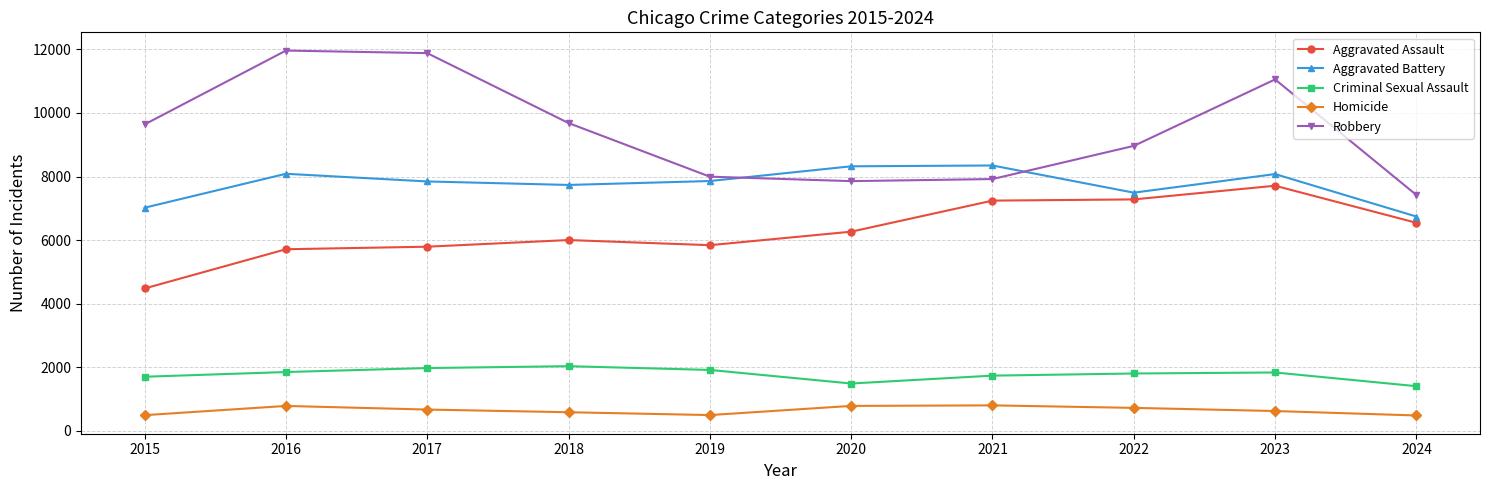

List the series in order of their peak value, highest first.

Robbery, Aggravated Battery, Aggravated Assault, Criminal Sexual Assault, Homicide